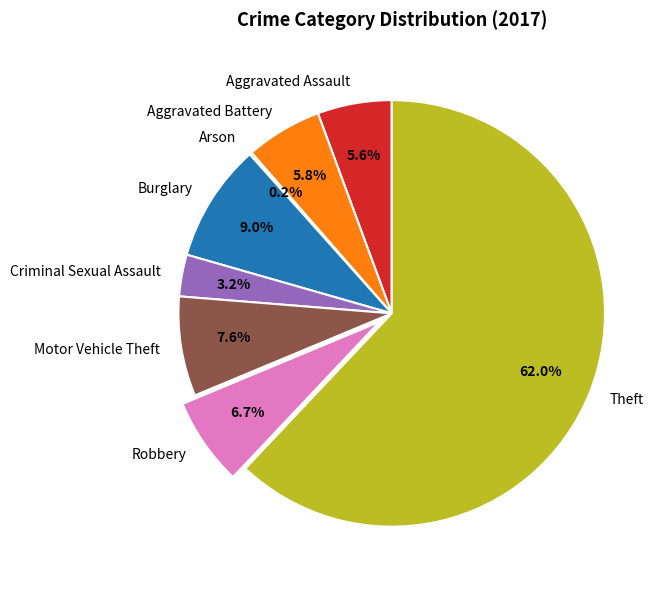

To the nearest percent, what portion does Aggravated Battery represent?

6%